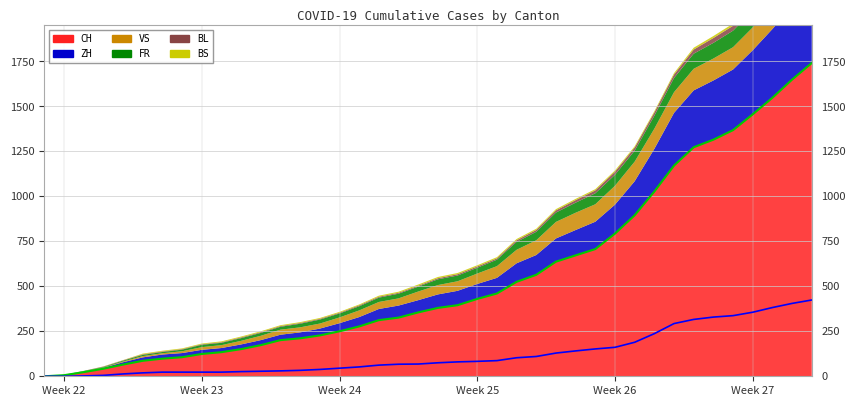

Reading left to right, list all the values displayed in this chart.

CH: 0	6	23	42	65	86	98	106	124	134	151	173	201	211	227	250	277	312	326	355	380	395	430	460	525	564	637	672	707	793	895	1027	1171	1273	1315	1368	1456	1548	1649	1741
ZH: 0	0	2	5	13	19	23	23	23	23	26	28	30	33	38	45	52	62	67	68	75	80	83	87	103	110	129	141	152	161	189	237	293	316	329	337	356	382	405	424
VS: 0	1	2	2	4	7	7	10	15	16	20	24	28	28	28	32	37	39	40	48	52	53	58	65	75	82	92	96	97	105	109	112	115	120	122	124	127	130	130	132
FR: 0	0	2	3	5	7	7	9	13	13	15	16	16	20	22	22	23	24	26	27	32	32	32	36	44	47	52	56	61	61	61	72	79	84	87	92	94	96	99	100
BL: 0	1	1	2	2	3	3	3	3	3	4	4	4	4	4	4	5	5	5	5	6	7	7	7	9	10	12	14	16	17	17	18	19	23	27	27	29	32	35	38
BS: 0	0	0	1	1	4	4	4	4	5	5	5	5	5	5	5	5	6	6	7	7	7	7	7	7	7	7	7	7	7	7	7	8	10	11	12	12	15	18	21